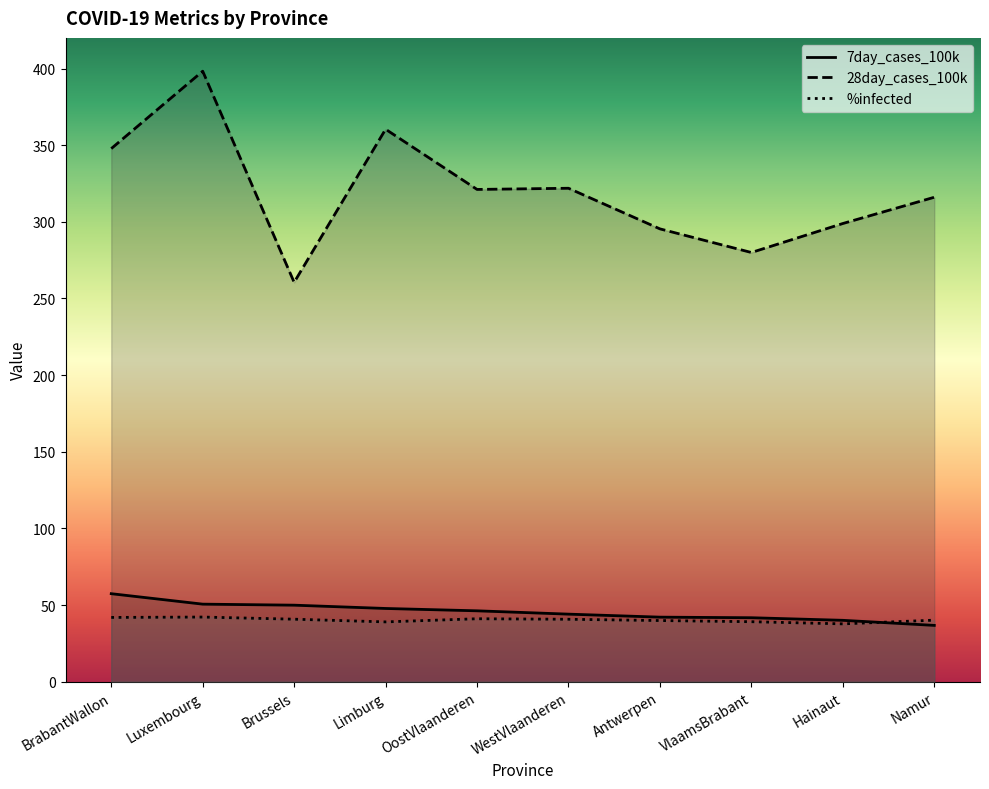

What is the difference between the 7day_cases_100k values at BrabantWallon and Antwerpen?

15.3